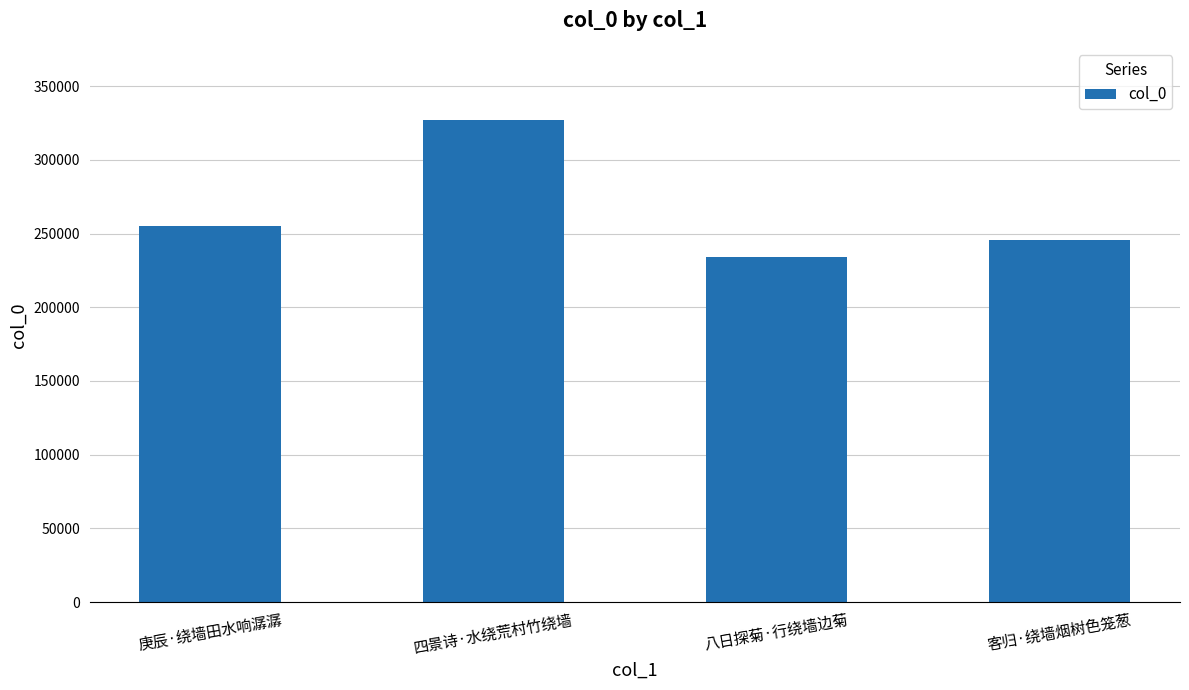

Is it true that the value at 庚辰·绕墙田水响潺潺 is 255076?

True